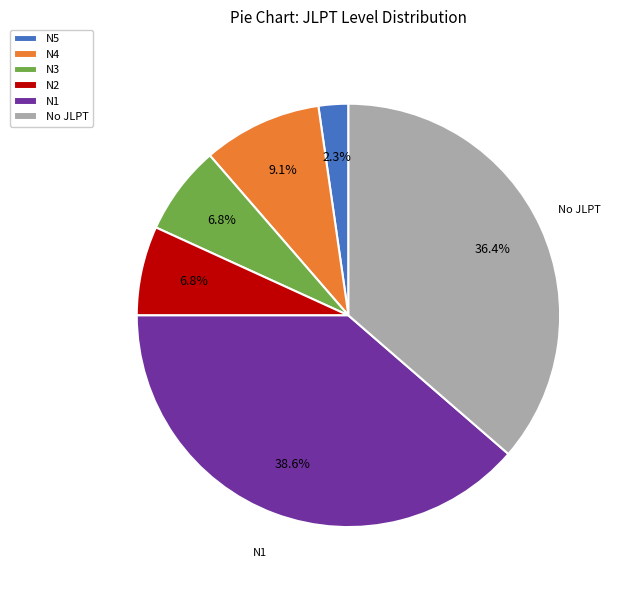

To the nearest percent, what is the combined percentage of No JLPT and N2?

43%